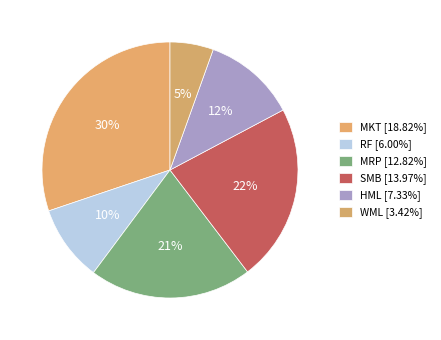

Count the number of slices in the pie.

6